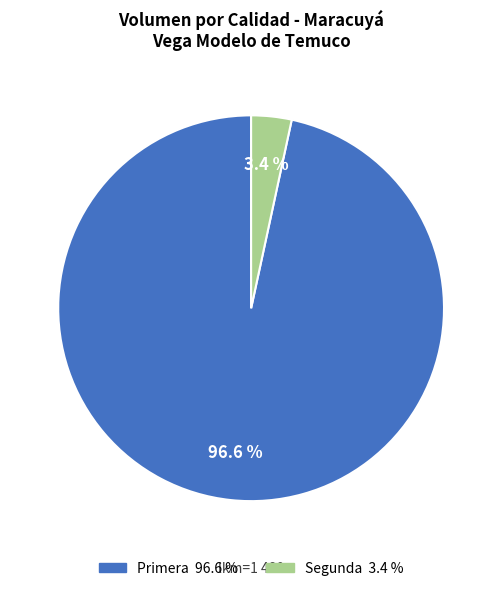

How many segments does this pie chart have?

2